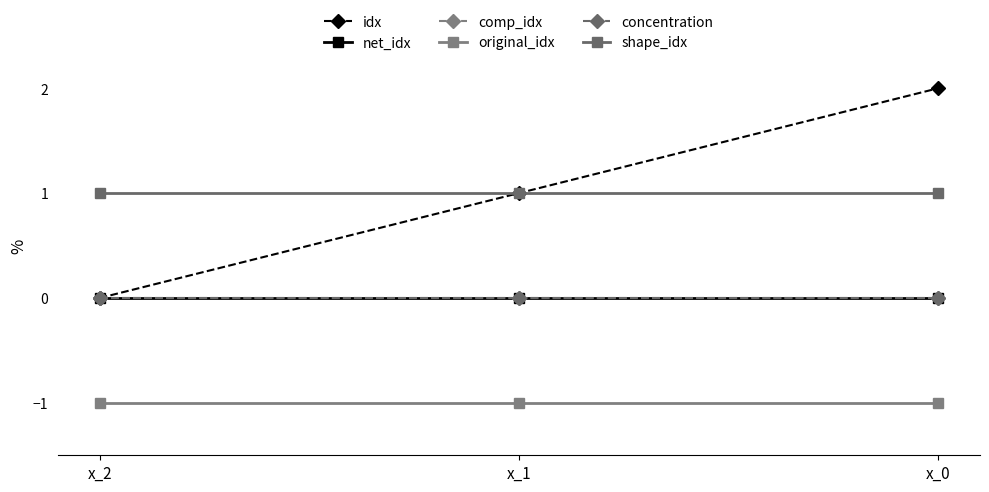

Reading left to right, what are all the values shown in this chart?

idx: 0	1	2
net_idx: 0	0	0
comp_idx: 0	0	0
original_idx: -1	-1	-1
concentration: 0	0	0
shape_idx: 1	1	1